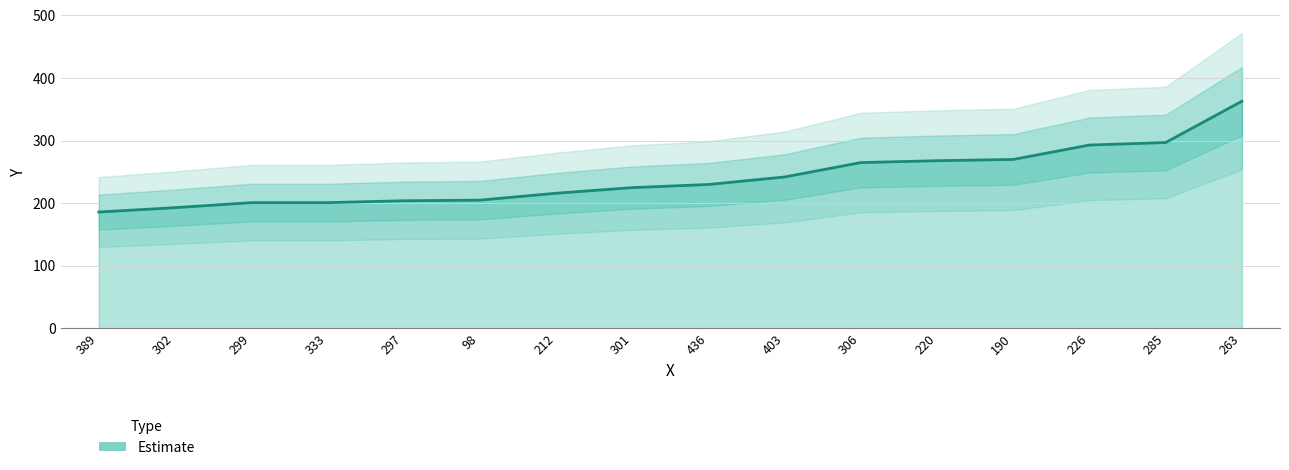

Reading left to right, list all the values displayed in this chart.

389=186	302=193	299=201	333=201	297=204	98=205	212=216	301=225	436=230	403=242	306=265	220=268	190=270	226=293	285=297	263=363